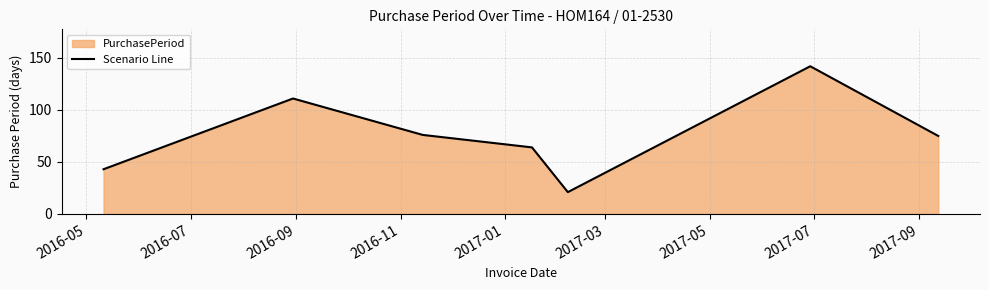

What is the smallest value displayed?

21